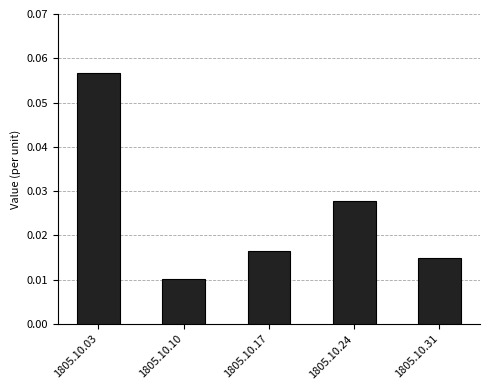

List the labels in order of value, largest first.

1805.10.03, 1805.10.24, 1805.10.17, 1805.10.31, 1805.10.10